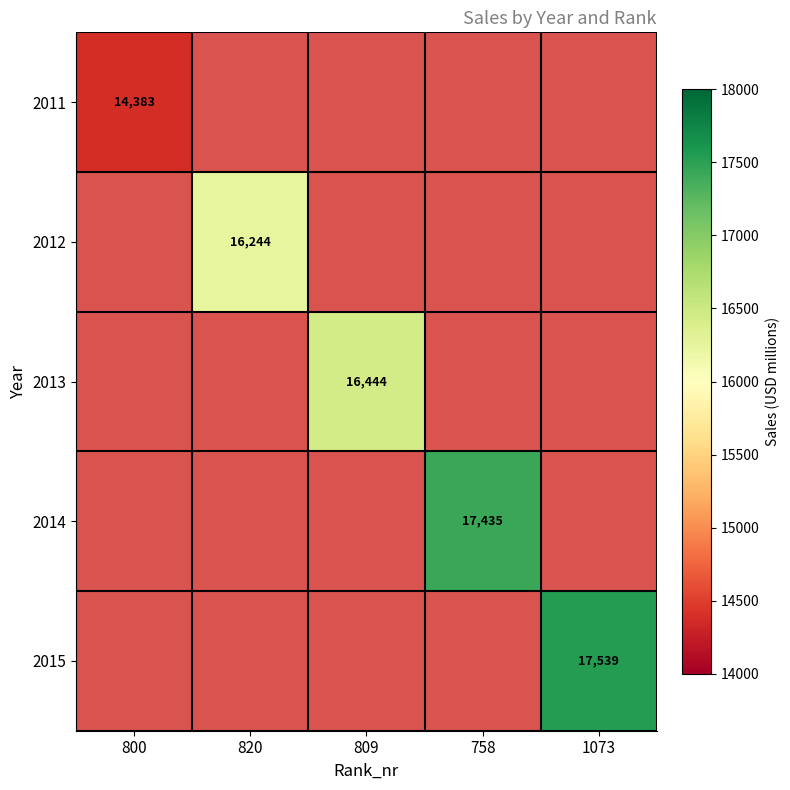

The 2014 series shows 27135 at 758. True or false?

False